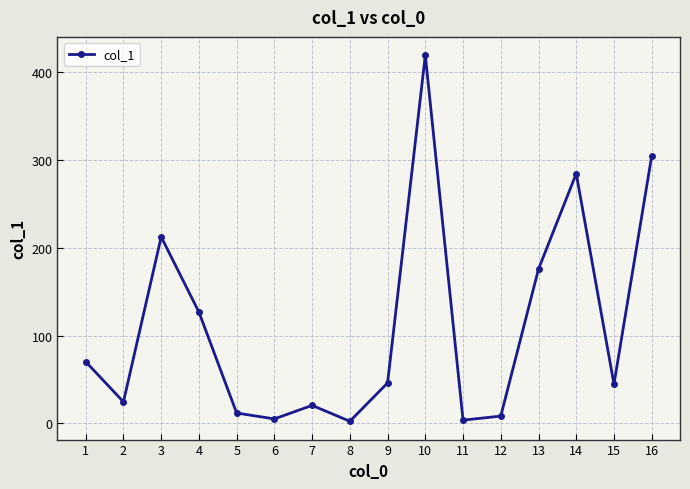

What is the maximum value shown in the chart?

419.1